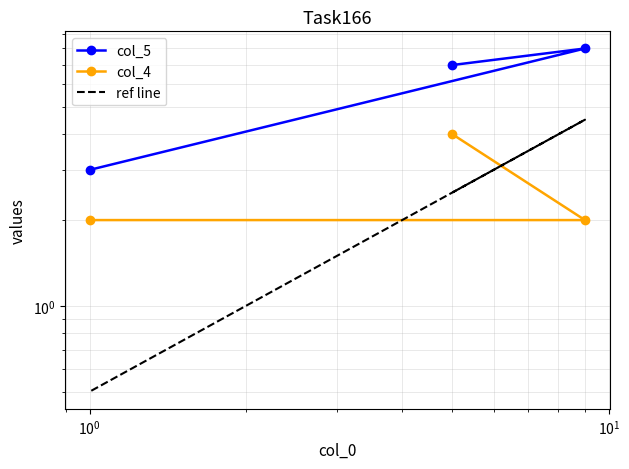

How many values in the ref line series exceed 2?

2